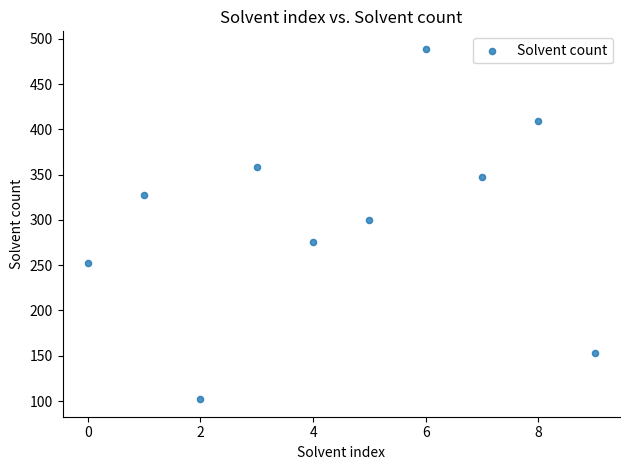

What is the range of Y values (max minus min)?

387